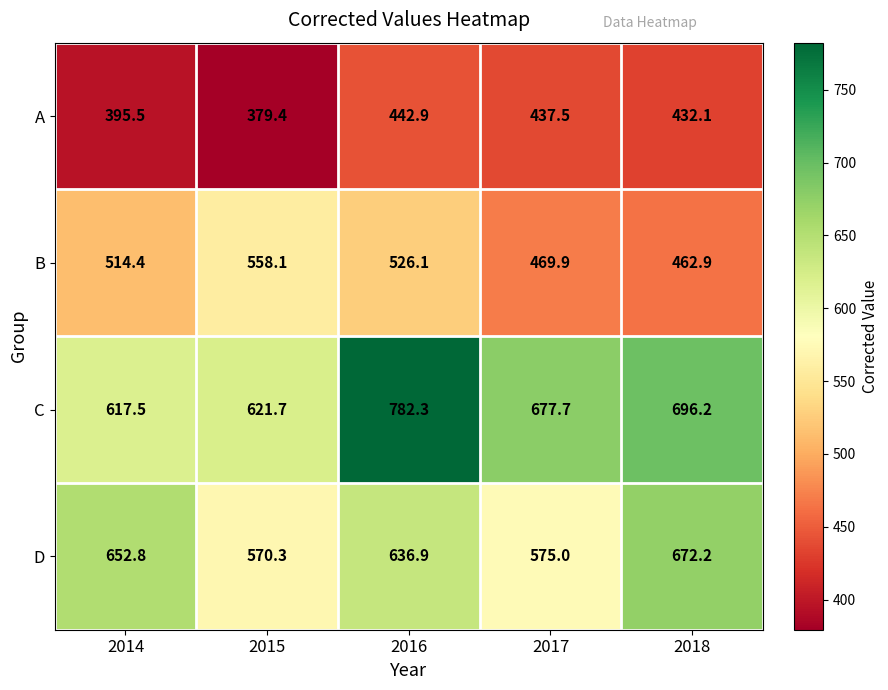

The value of B at 2015 is 558.1. True or false?

True